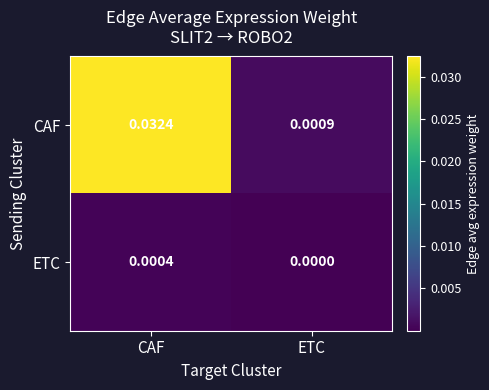

Which series has the widest spread of values?

CAF